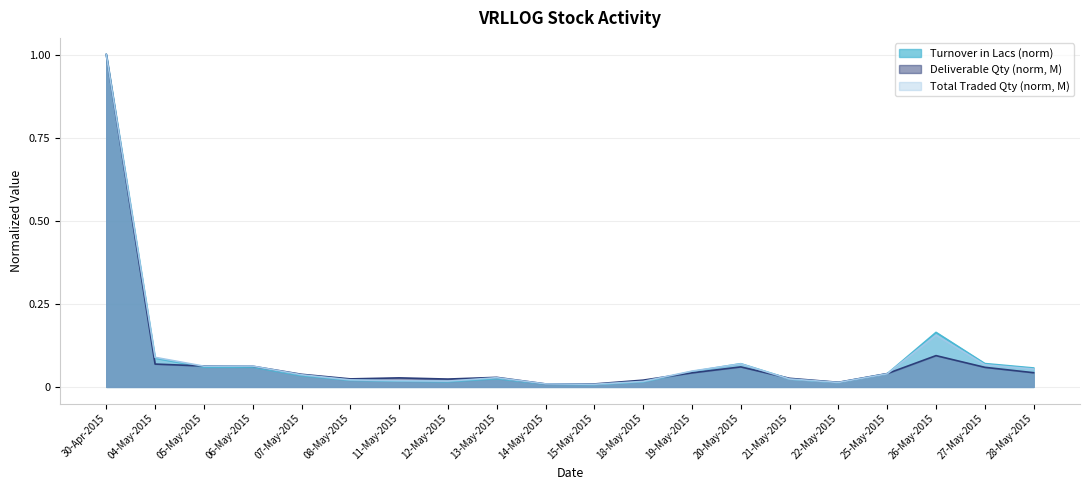

List the series in order of their peak value, highest first.

Turnover in Lacs, Deliverable Qty, Total Traded Quantity